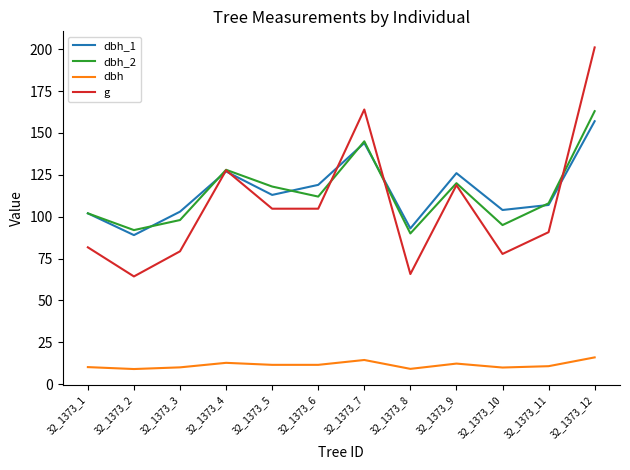

Which category has the lowest value in the dbh_1 series?

32_1373_2